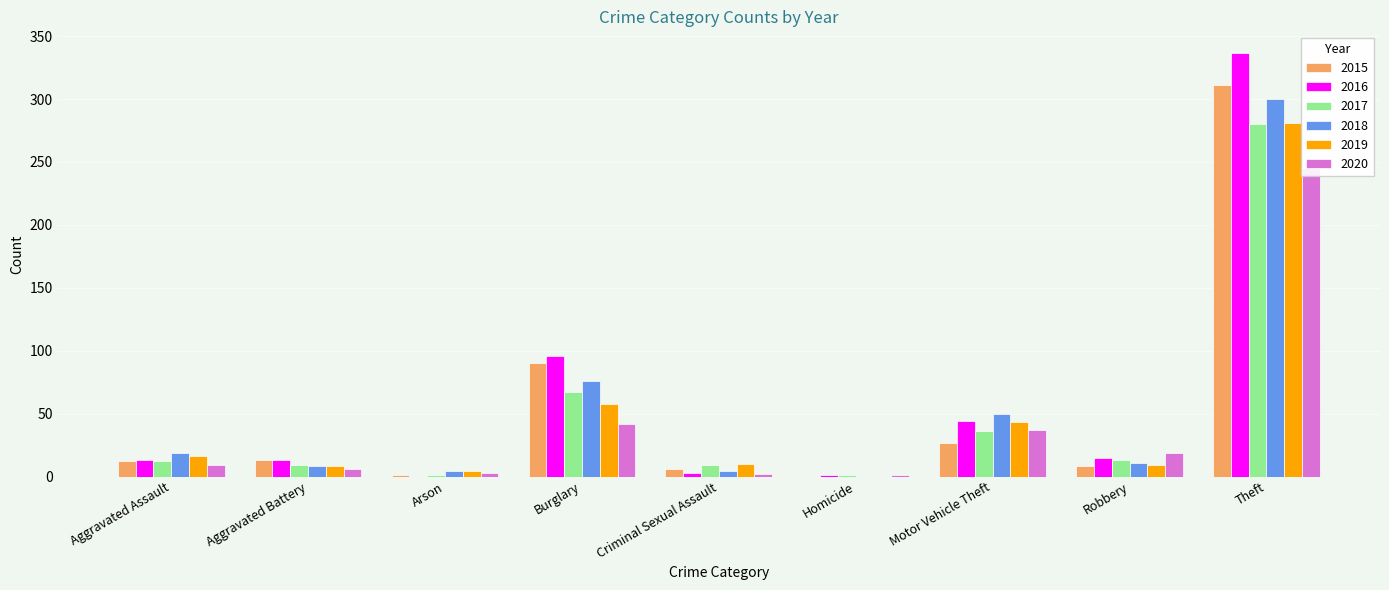

True or false: 2016 has a value of 15 at Robbery.

True